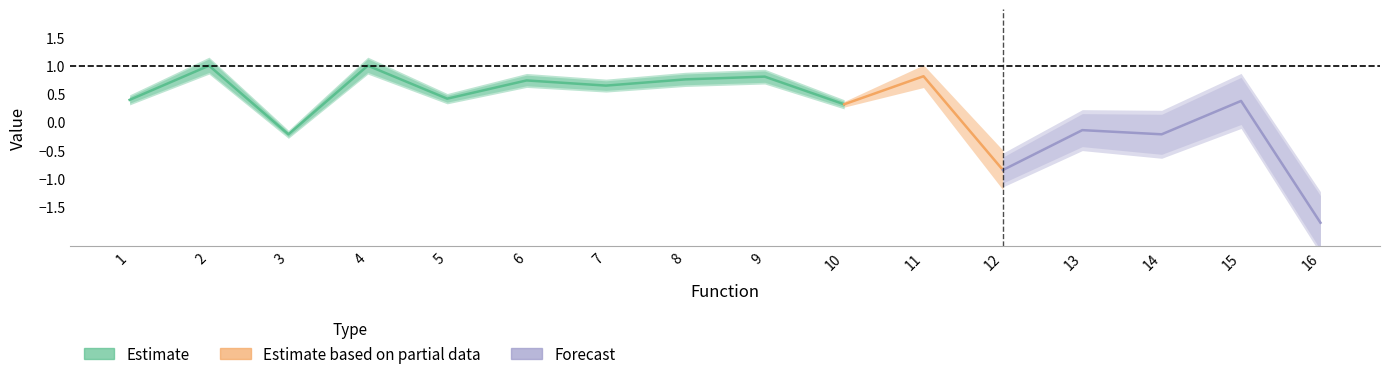

What value does the data have at 8?

0.8